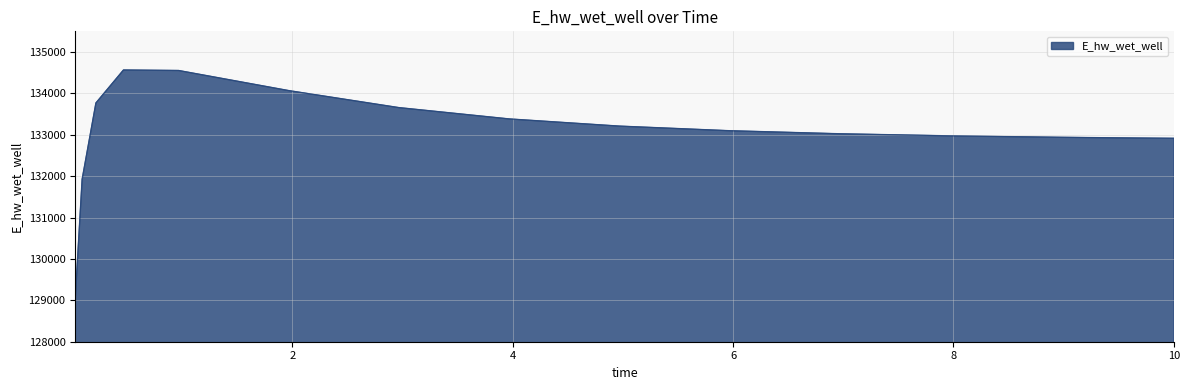

How many lines are shown in the chart?

1